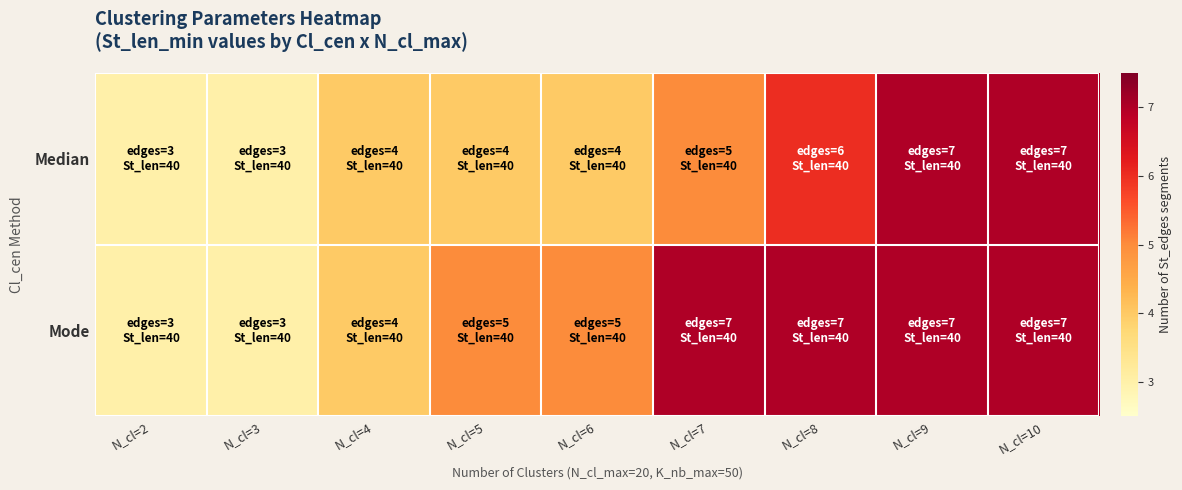

Between N_cl=10 and N_cl=3, which is larger?

N_cl=10